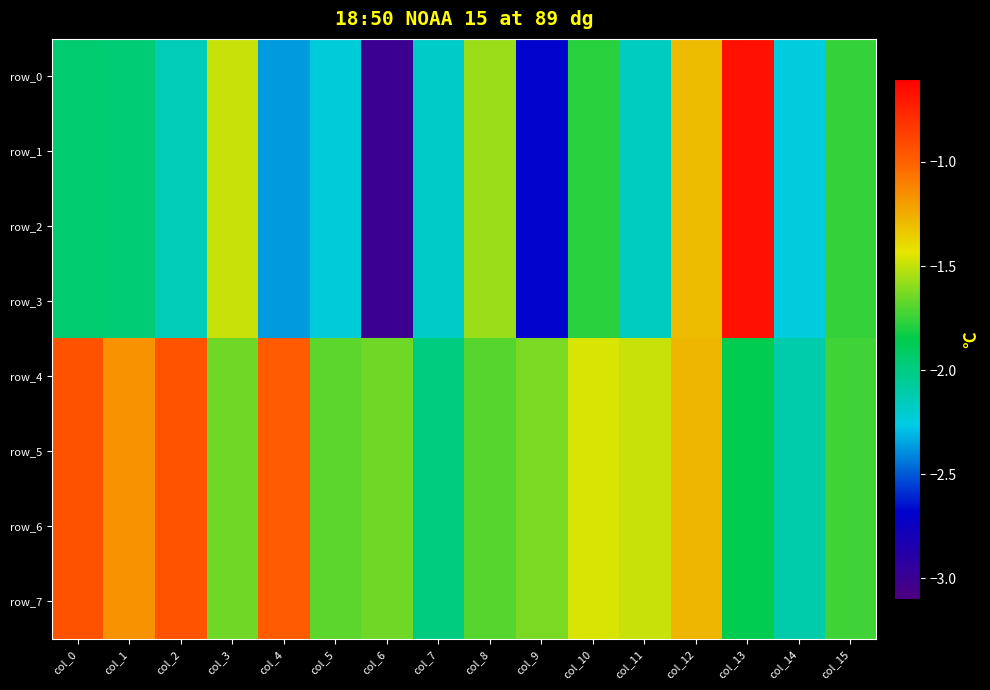

What is the average value of the row_7 series?

-1.5